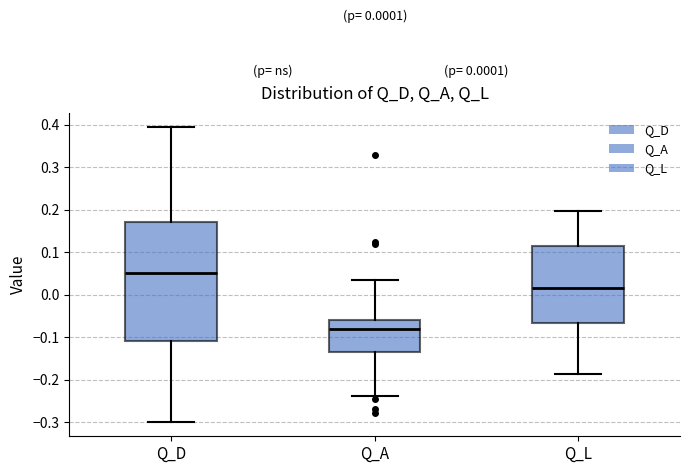

Which box is the tallest, from its lower edge to its upper edge?

Q_D